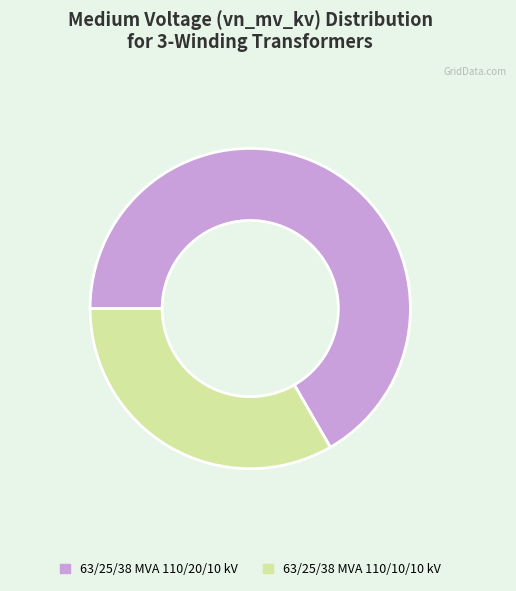

Which has a higher value, 63/25/38 MVA 110/10/10 kV or 63/25/38 MVA 110/20/10 kV?

63/25/38 MVA 110/20/10 kV